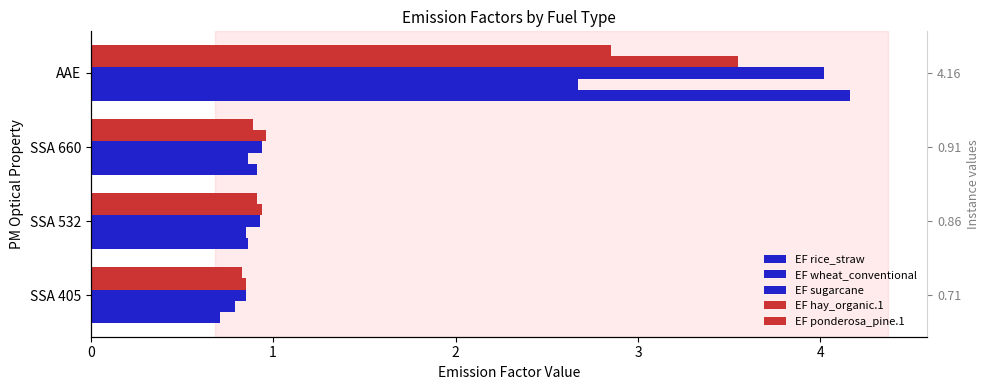

Which series has the widest spread of values?

EF rice_straw